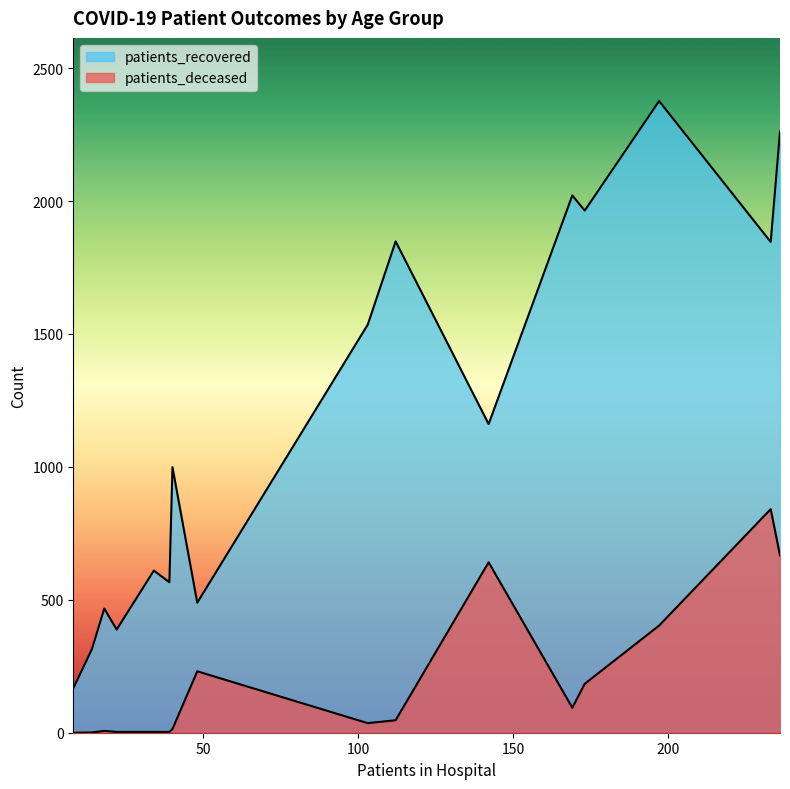

How many values in patients_deceased are above zero?

15